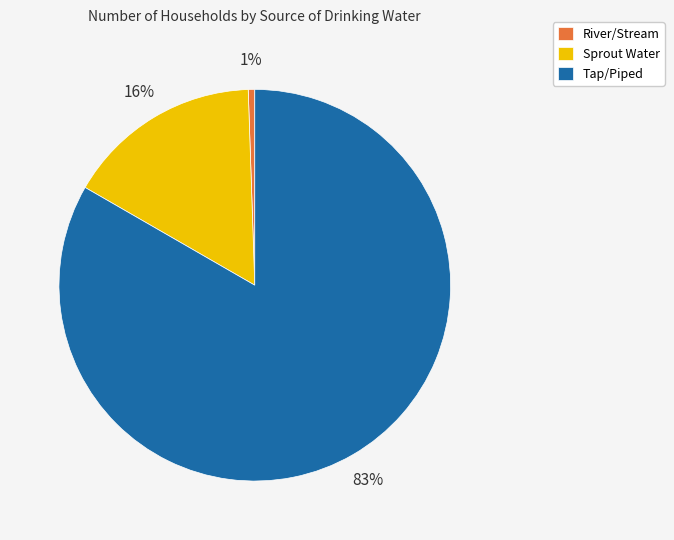

To the nearest percent, what portion does Sprout Water represent?

16%